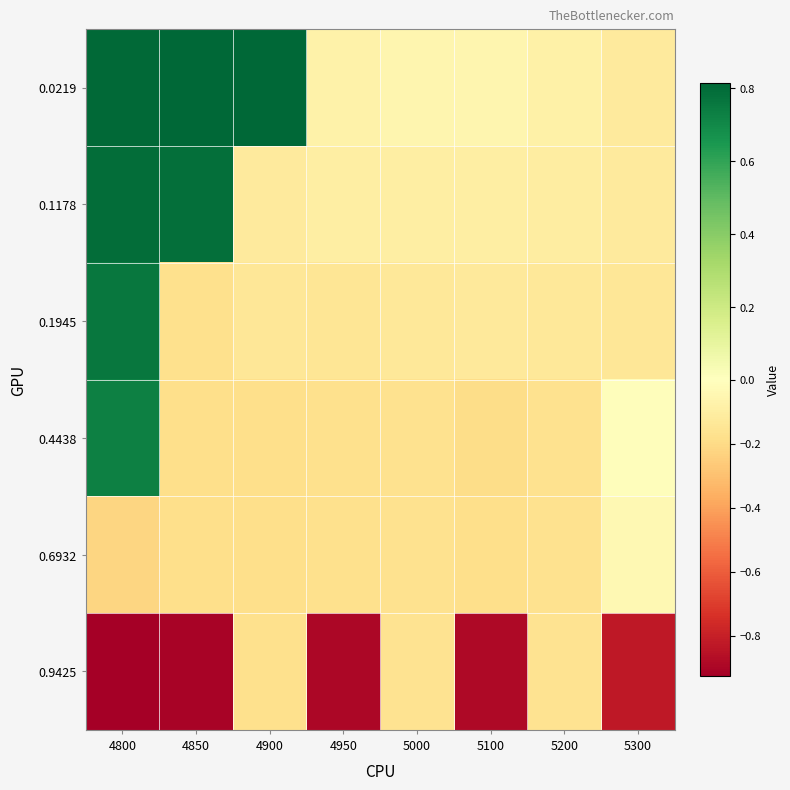

Which series has the largest range (max minus min)?

0.1945